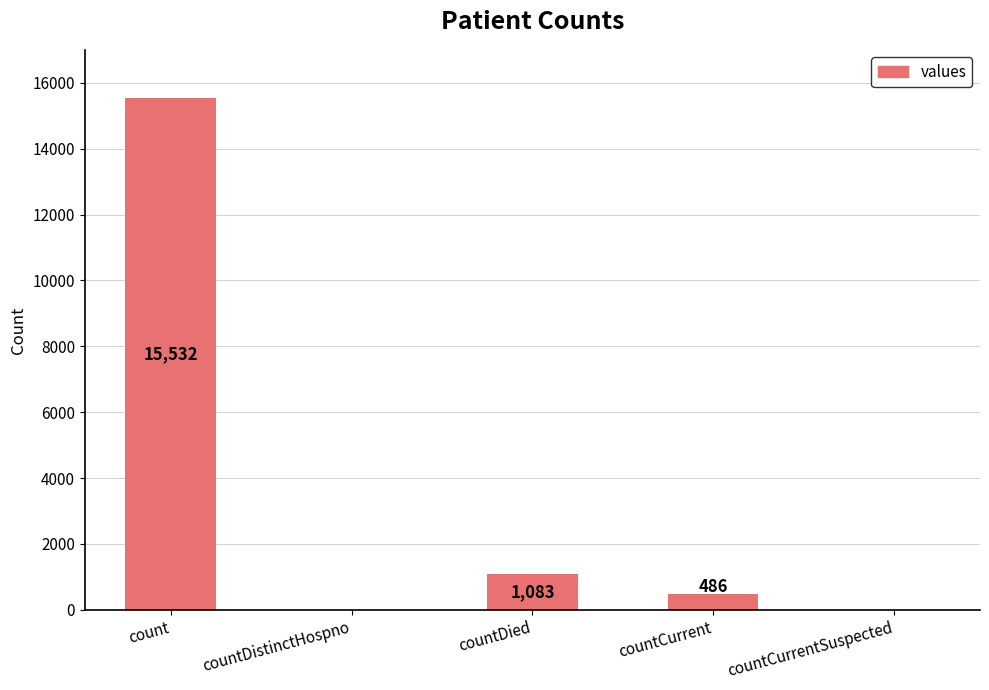

Is it true that the value at countCurrent is 486?

True